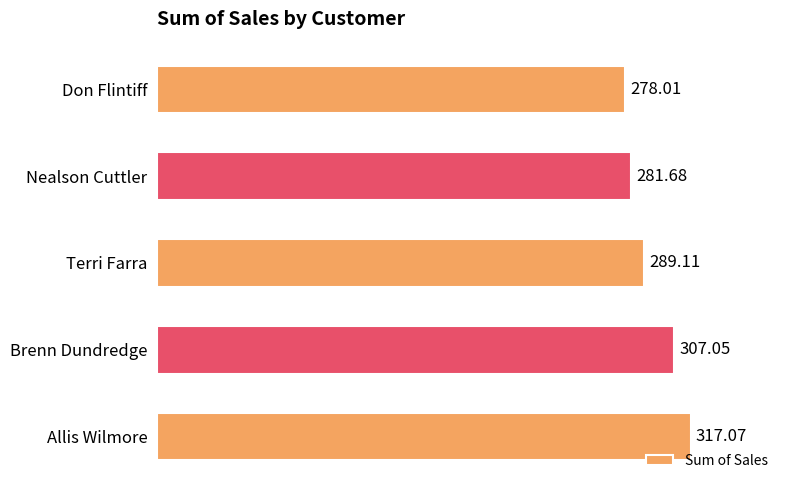

Where is the data nearest to the value 297?

Terri Farra